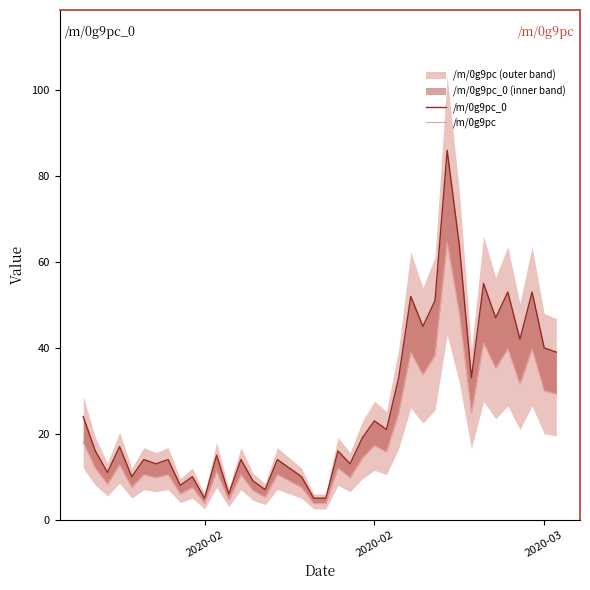

How many distinct data groups are displayed?

2